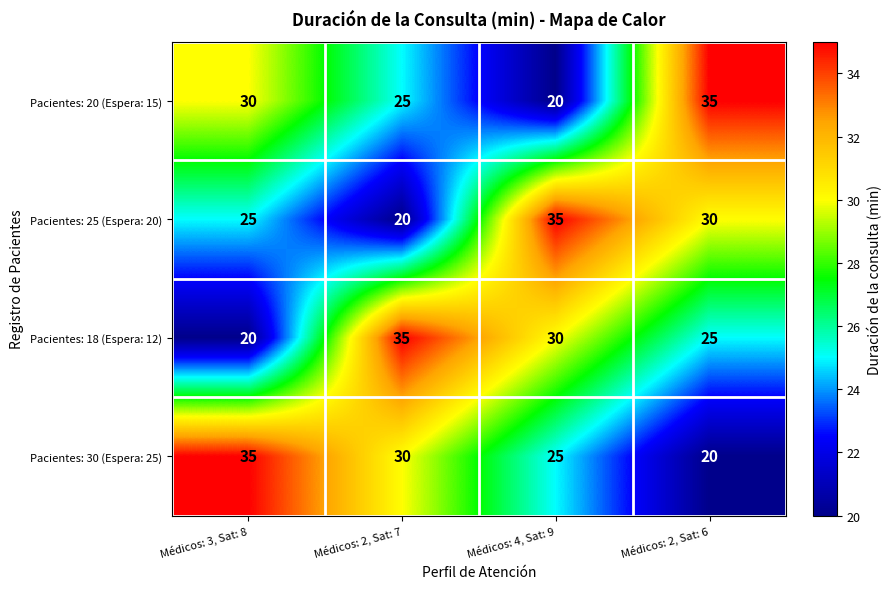

What is the approximate value of Pacientes: 30 (Espera: 25) at Médicos: 2, Sat: 7, to the nearest 10?

30